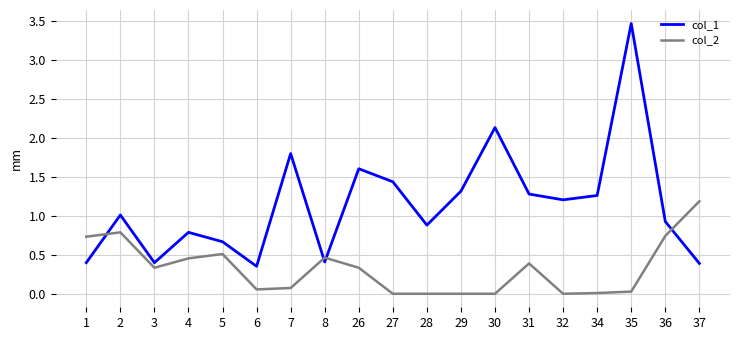

How many values in the col_1 series are below 1?

9